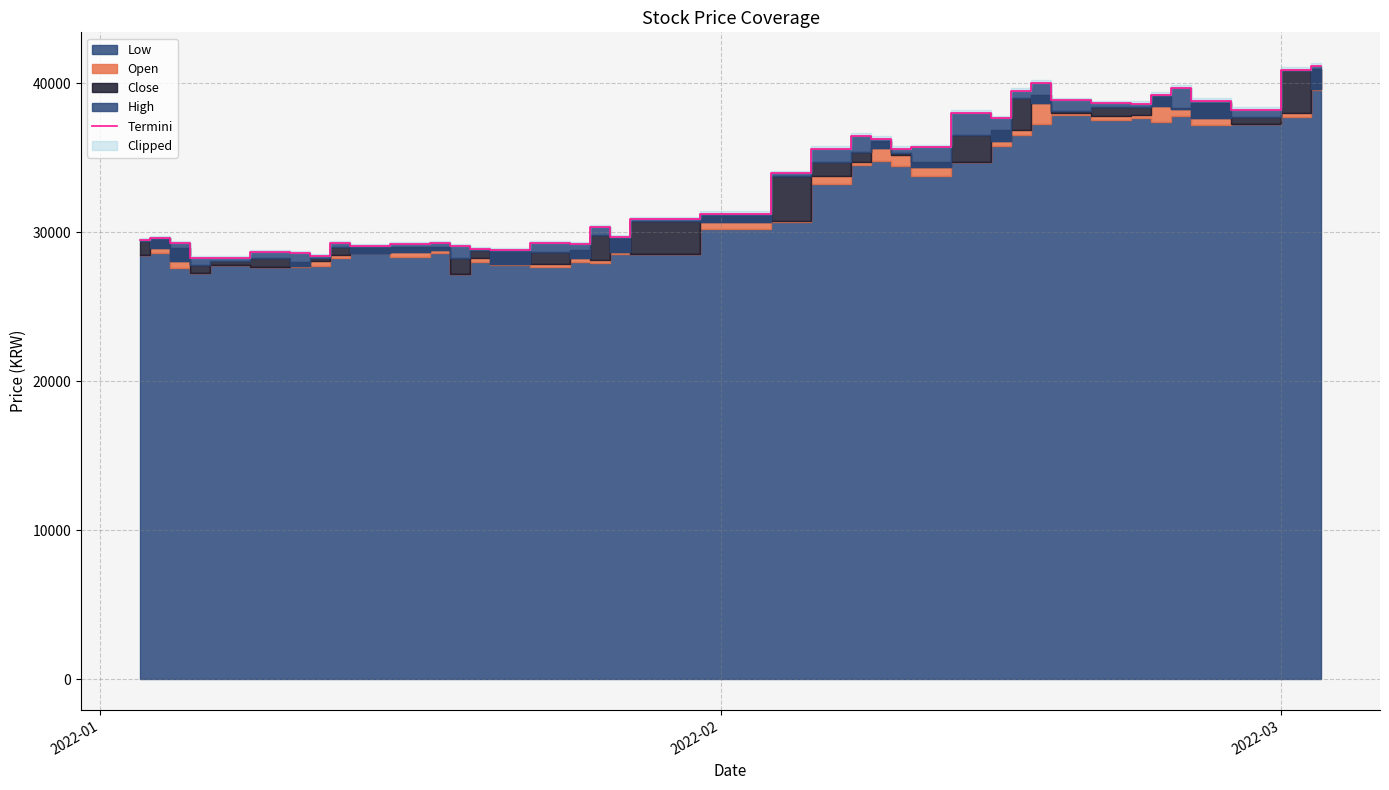

What is the lowest value of the Termini series?

28300